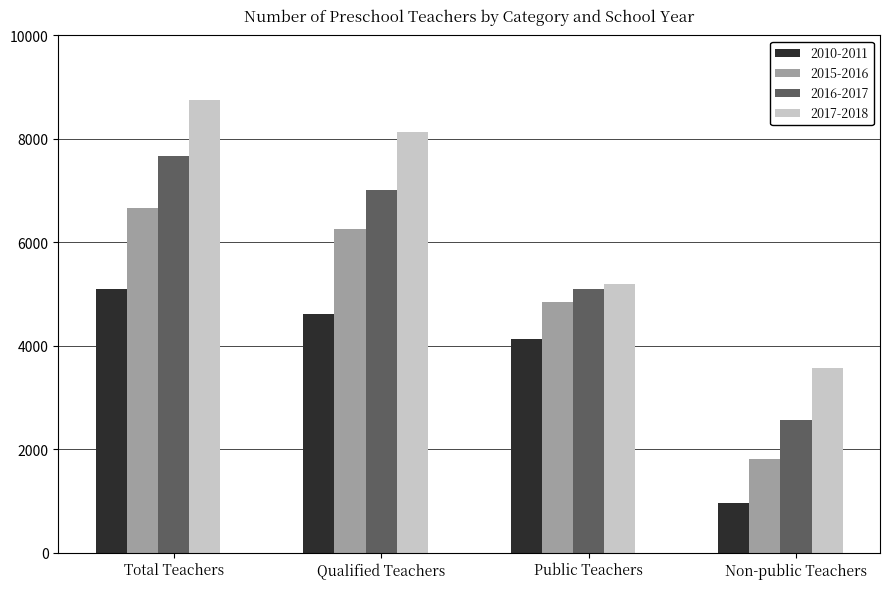

Rank the series by their average value, from highest to lowest.

2017-2018, 2016-2017, 2015-2016, 2010-2011